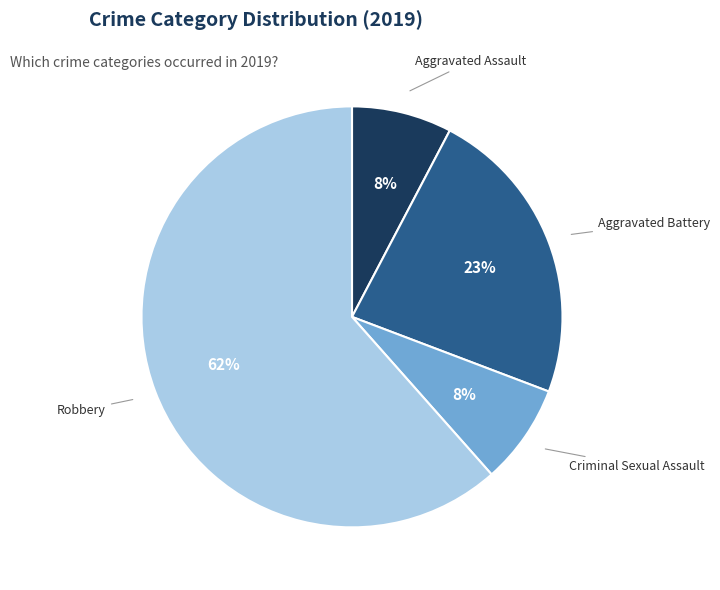

What is the largest slice in the pie chart?

Robbery